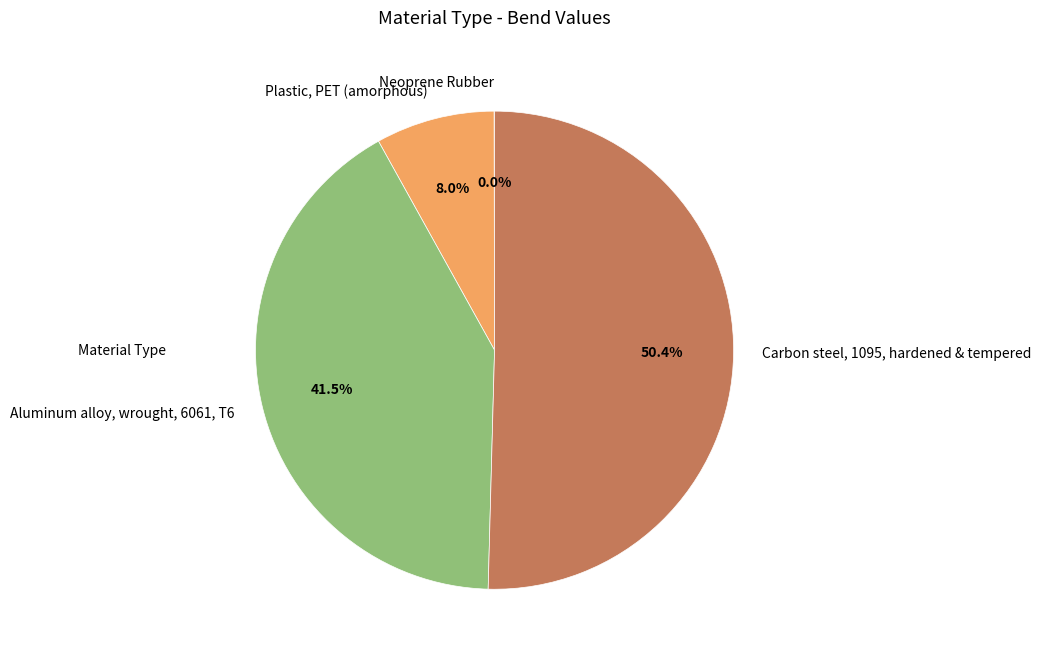

What portion of the pie excludes Plastic, PET (amorphous)?

92.0%